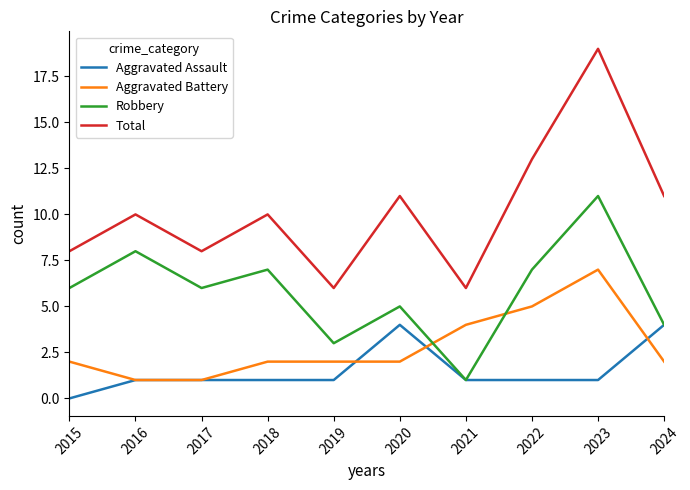

Which series has the largest total across all categories?

Total